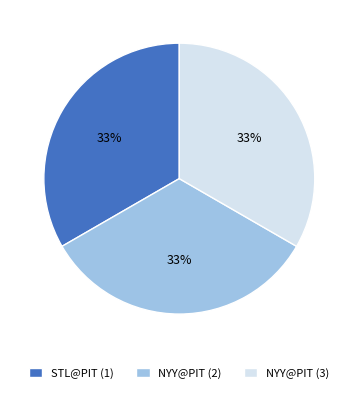

Does NYY@PIT (2) account for over 50% of the chart?

No